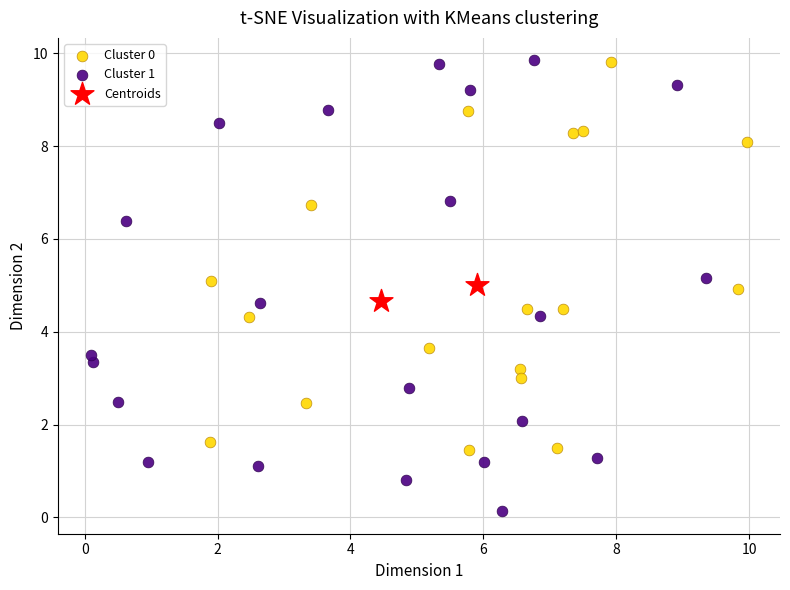

What are all the series names shown in the legend?

Cluster 0, Cluster 1, Centroids